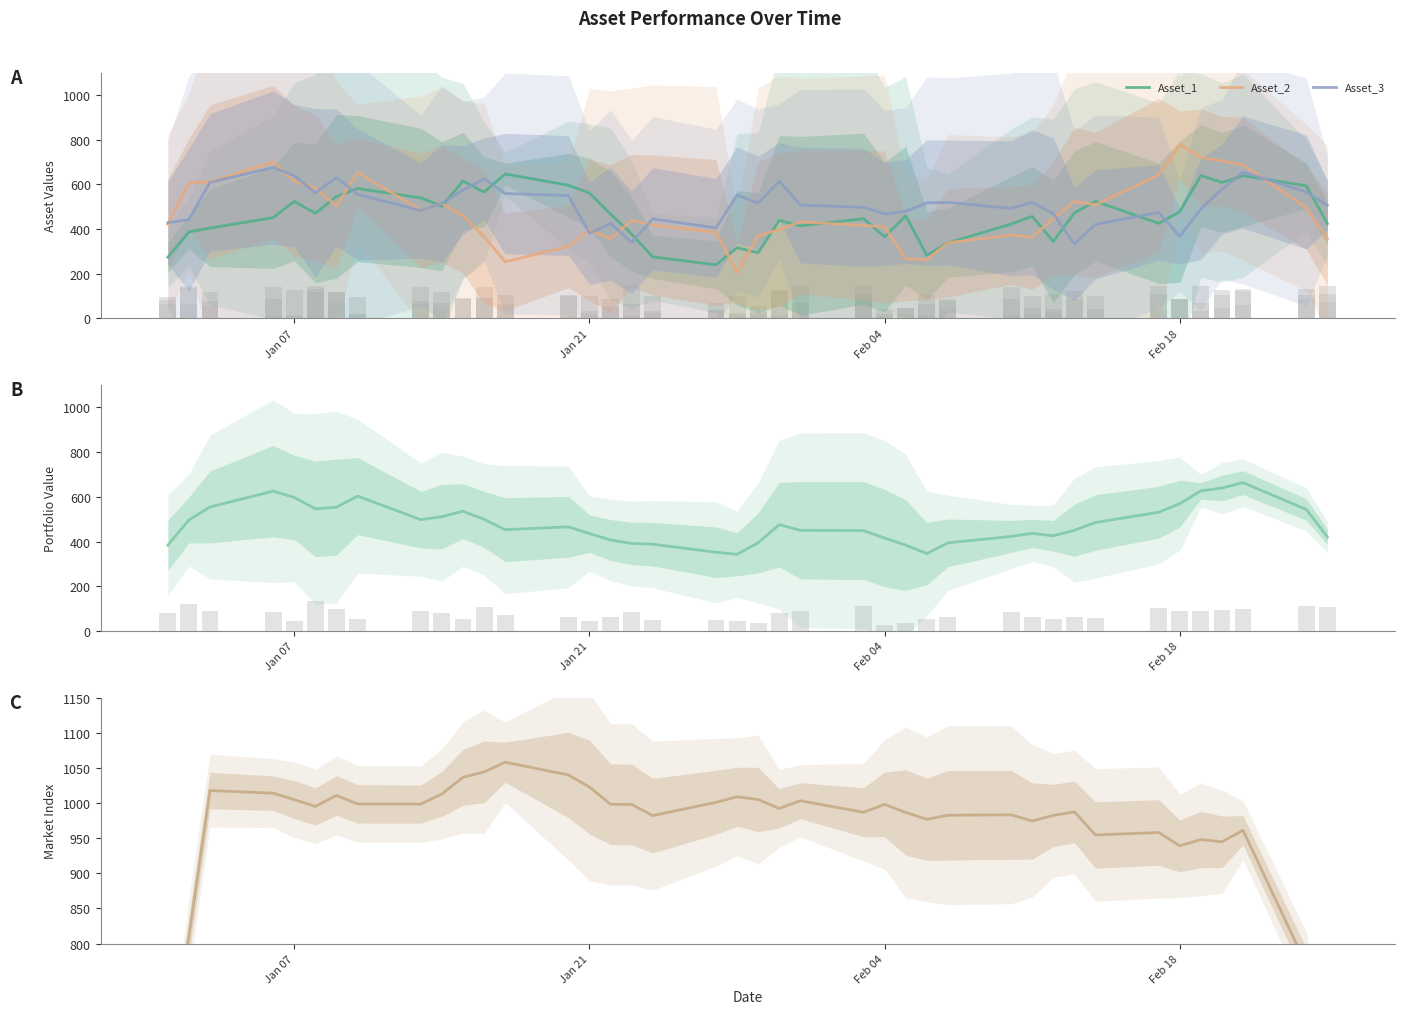

What is the minimum value for Asset_3?

332.5